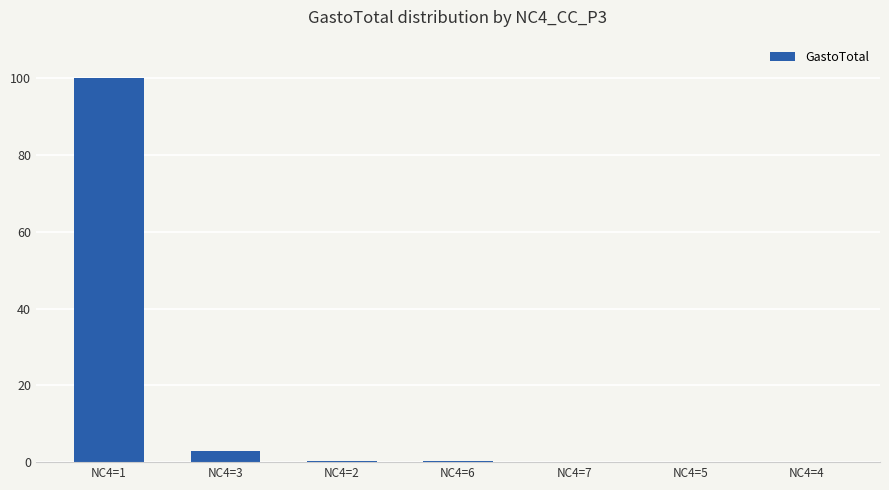

Which label corresponds to the largest value in the chart?

NC4=1